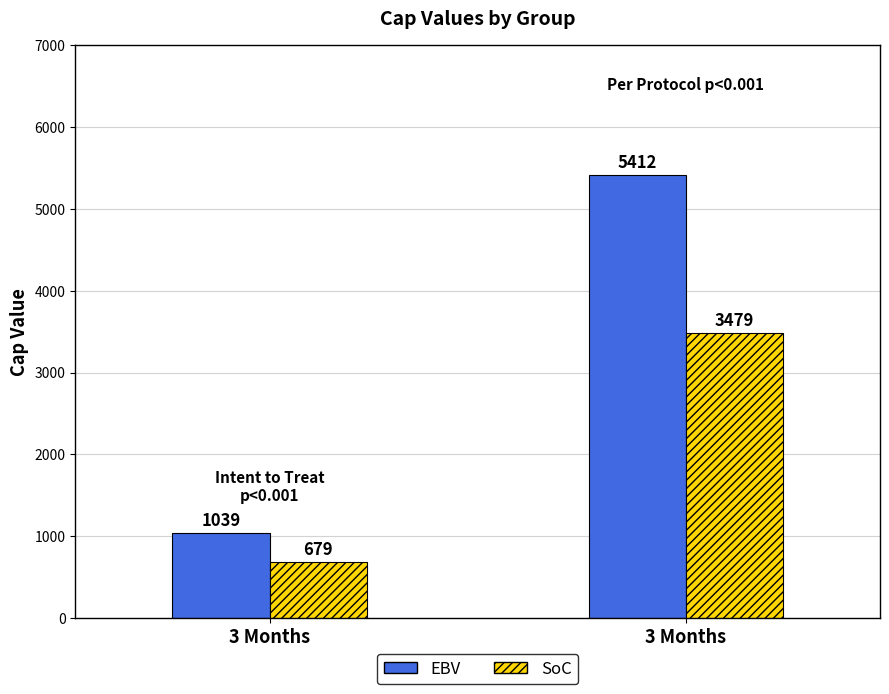

Are the bars horizontal?

No